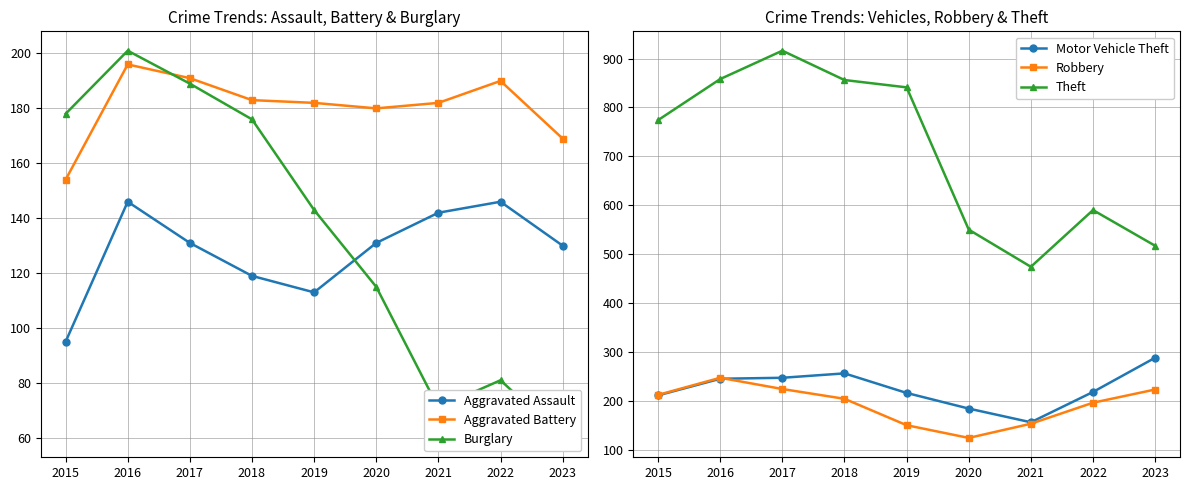

How many lines are shown in the chart?

6